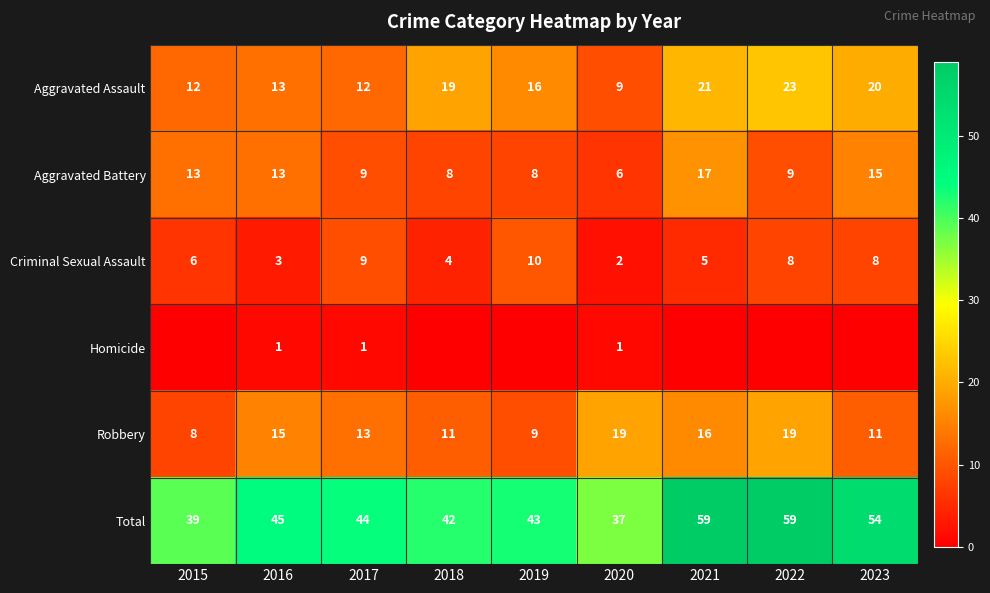

What is the difference between the maximum and minimum values in the Robbery series?

11